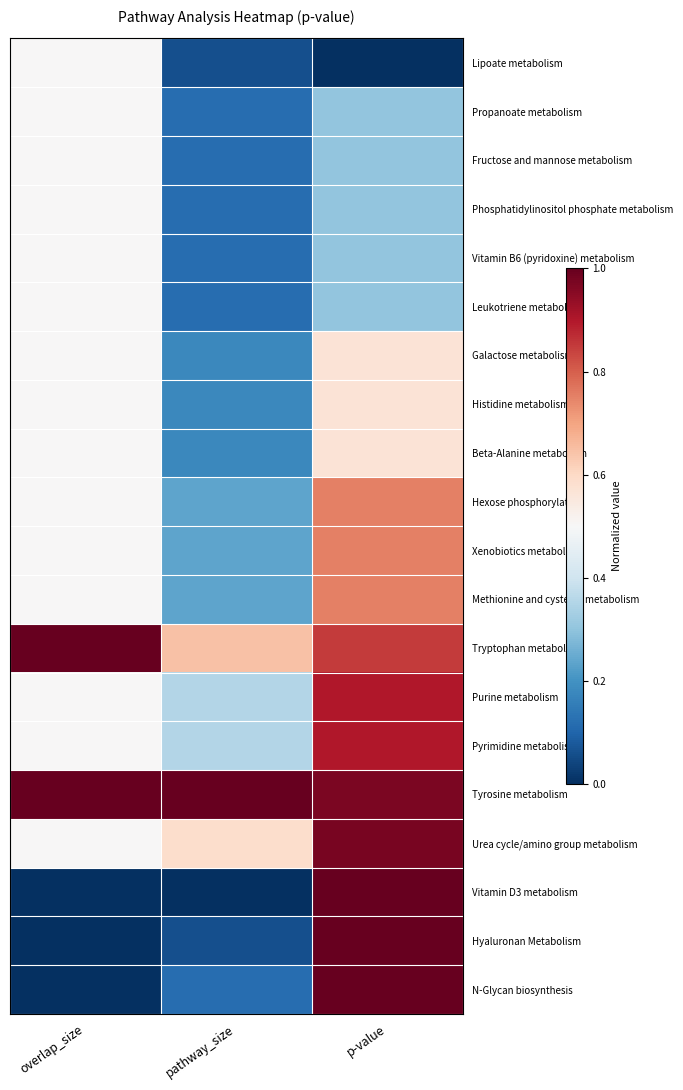

Rank the series at pathway_size from highest to lowest value.

Tyrosine metabolism, Tryptophan metabolism, Urea cycle/amino group metabolism, Purine metabolism, Pyrimidine metabolism, Hexose phosphorylation, Xenobiotics metabolism, Methionine and cysteine metabolism, Galactose metabolism, Histidine metabolism, Beta-Alanine metabolism, Propanoate metabolism, Fructose and mannose metabolism, Phosphatidylinositol phosphate metabolism, Vitamin B6 (pyridoxine) metabolism, Leukotriene metabolism, N-Glycan biosynthesis, Lipoate metabolism, Hyaluronan Metabolism, Vitamin D3 metabolism